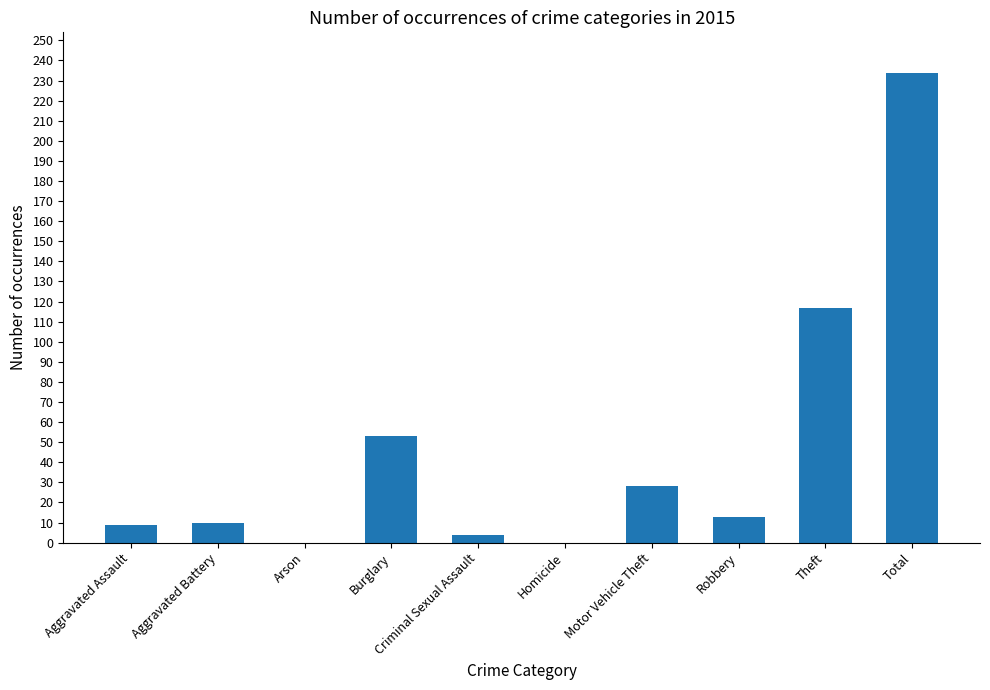

What is the maximum value shown in the chart?

234